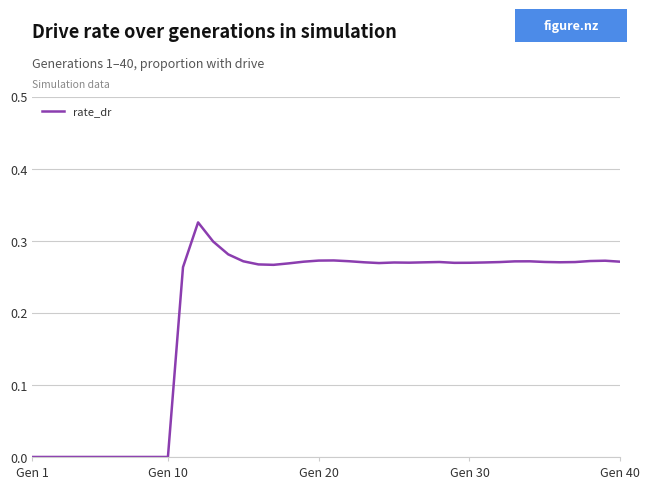

What is the greatest value displayed?

0.3